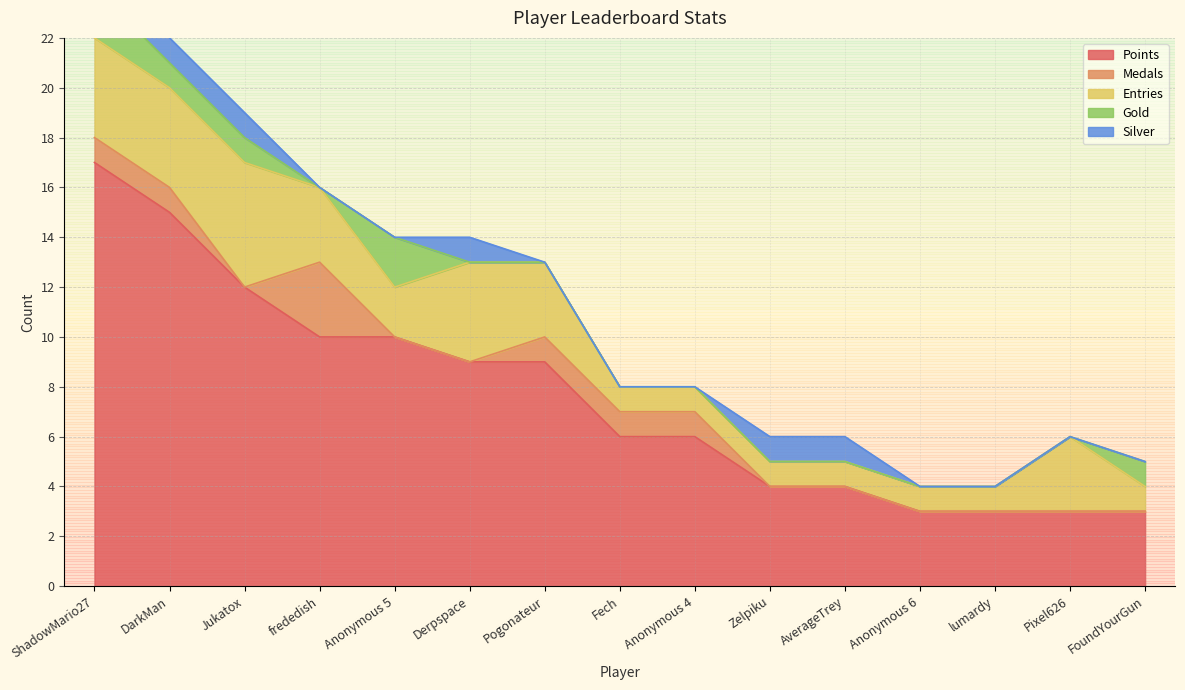

At which category does Medals reach its first local peak?

frededish